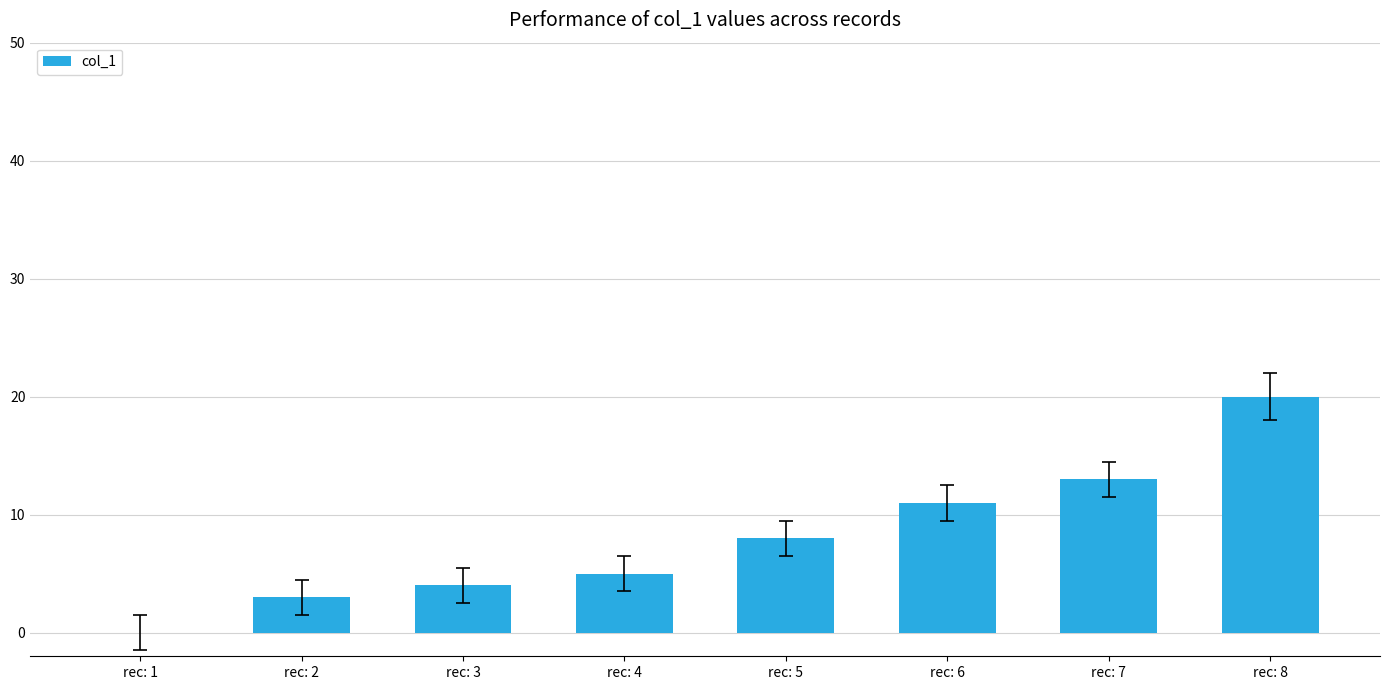

Reading left to right, transcribe all the data shown in this chart.

0	3	4	5	8	11	13	20